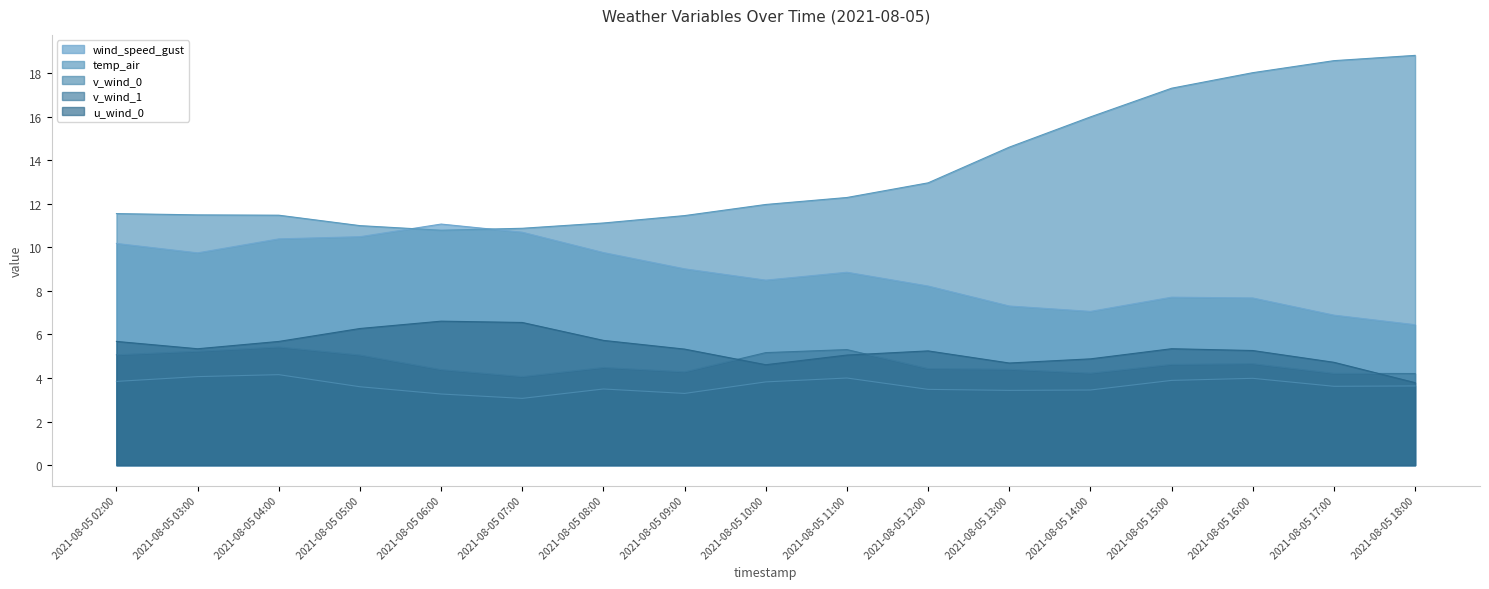

What is the value of the v_wind_0 point at the 12th from the left?

3.4